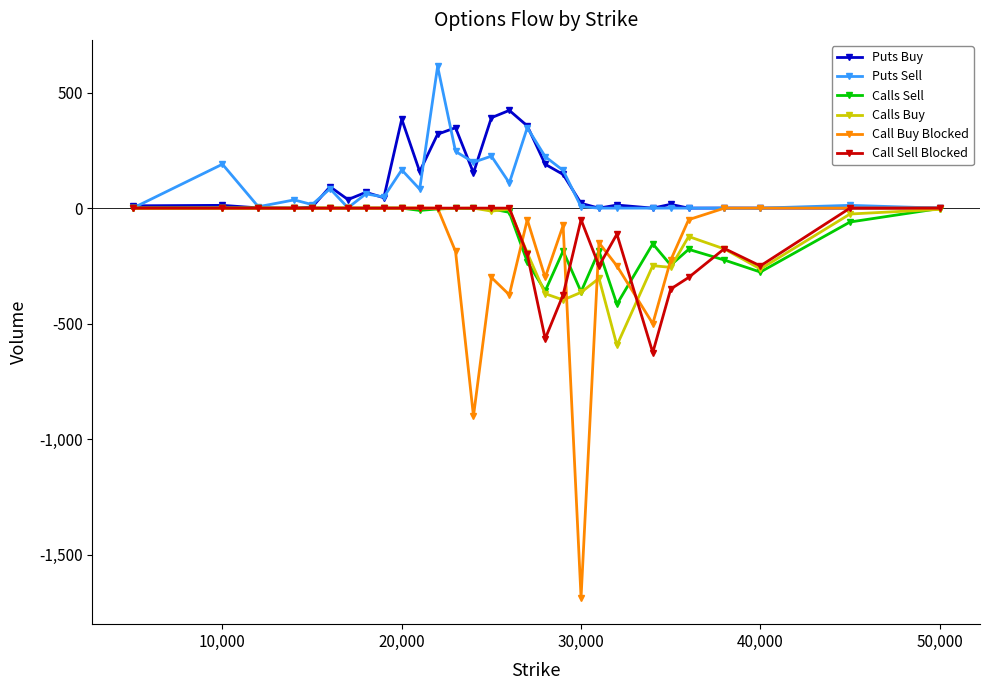

Which series has the widest spread of values?

Call Buy Blocked